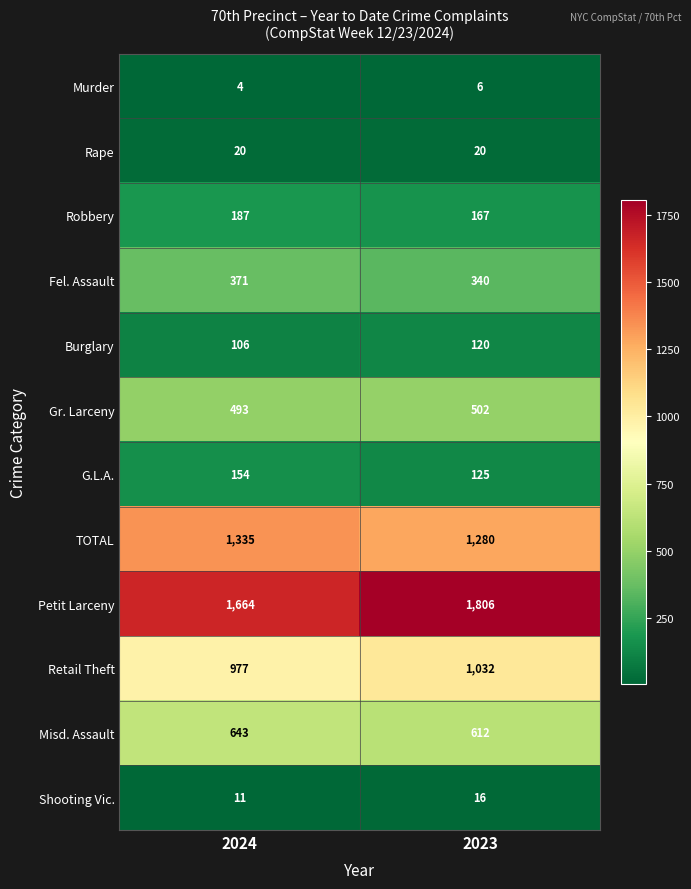

Is it true that Misd. Assault equals 909 at 2023?

False